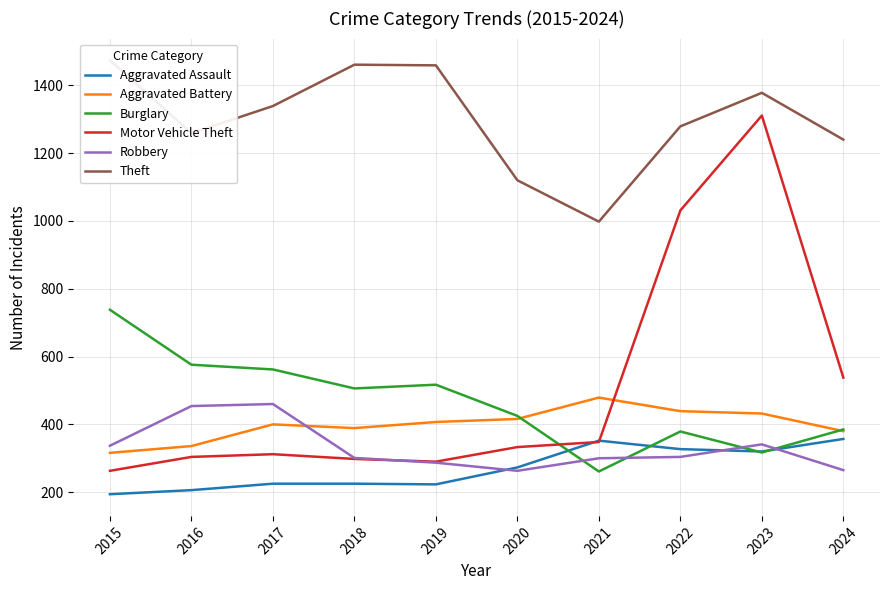

What is the value of the Motor Vehicle Theft point at the 5th from the left?

290